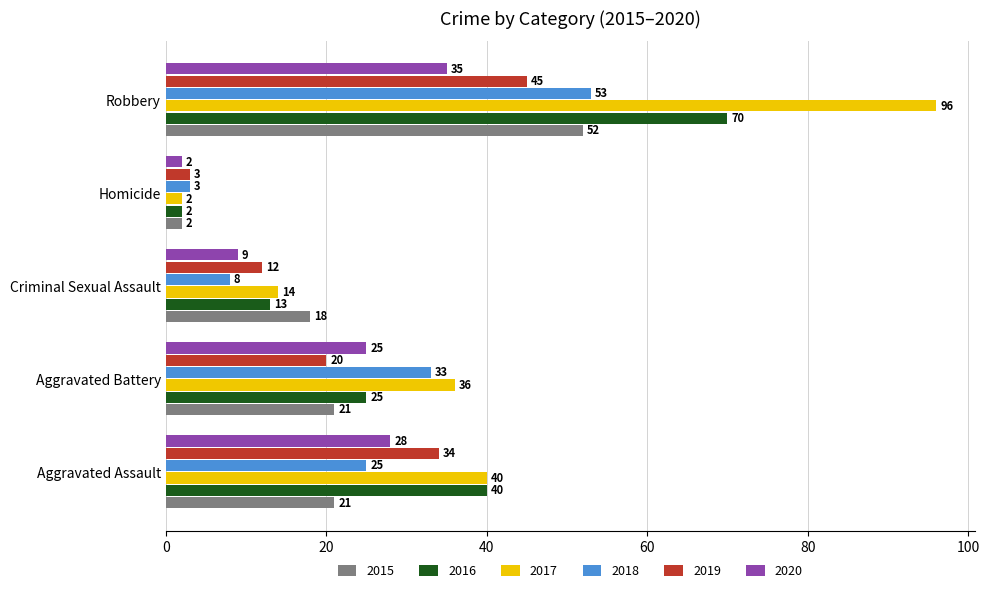

How many data points does each series have?

5